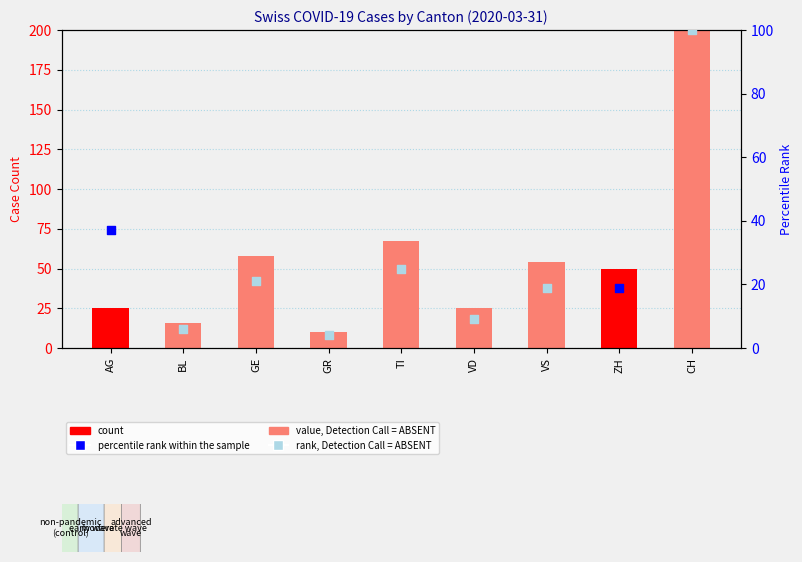

What is the ratio of the value at GR to the value at ZH?

0.2